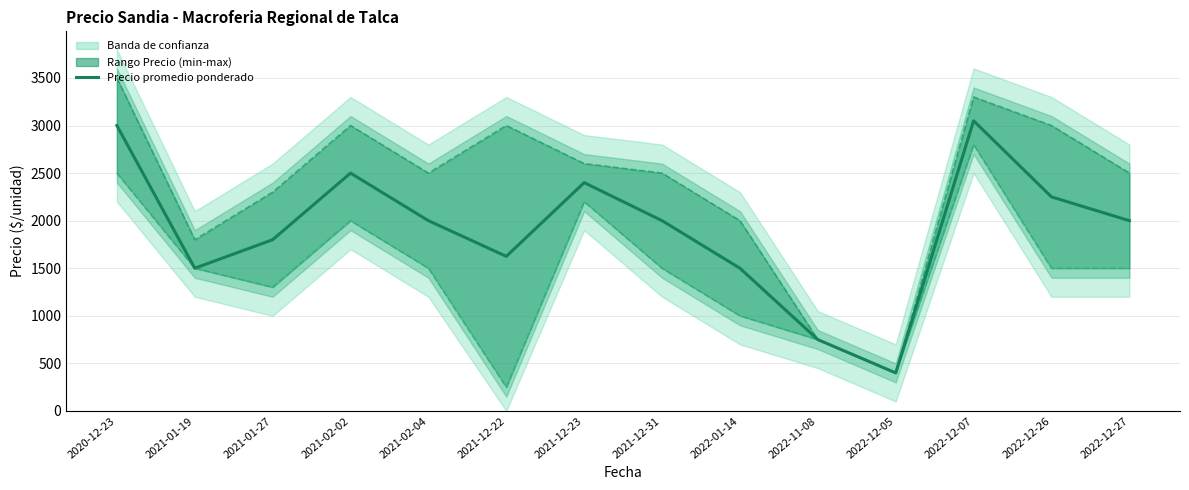

What is the label of the 7th point from the left?

2021-12-23